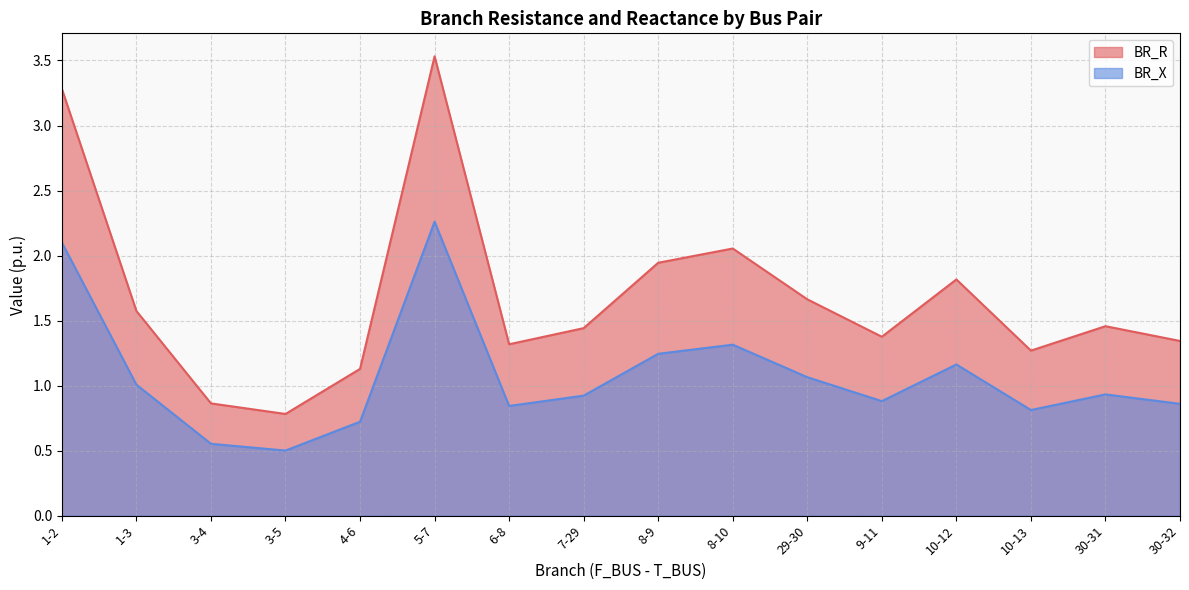

True or false: BR_X and BR_R cross at least once.

False